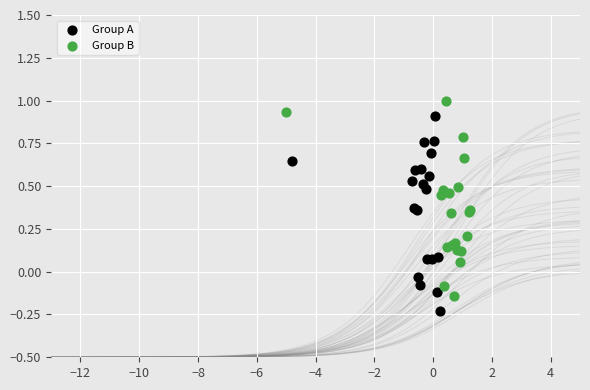

Which series reaches the minimum Y coordinate?

Group A